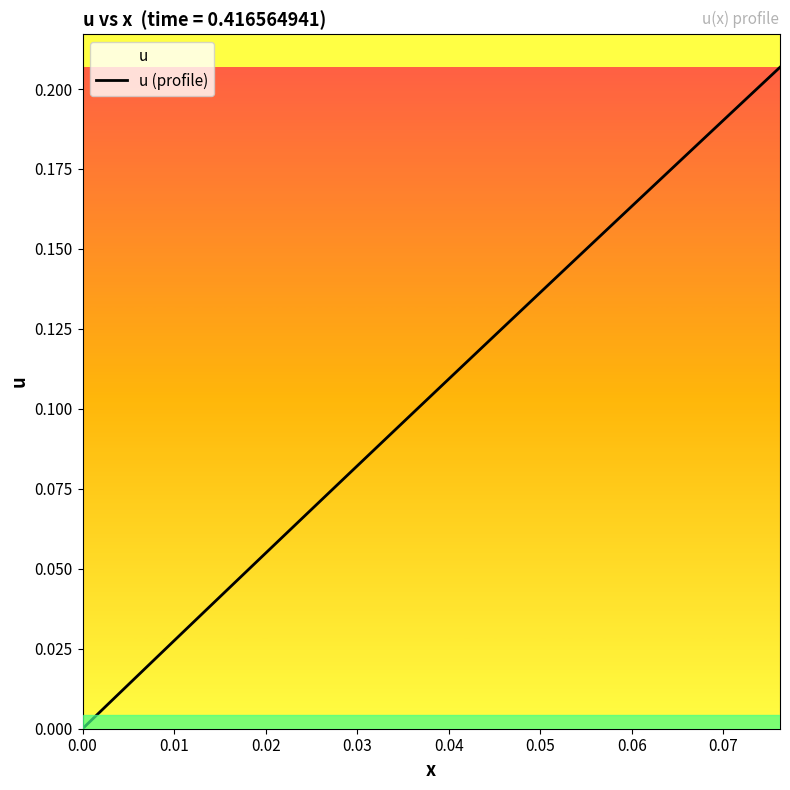

Count the number of values greater than 0.

39